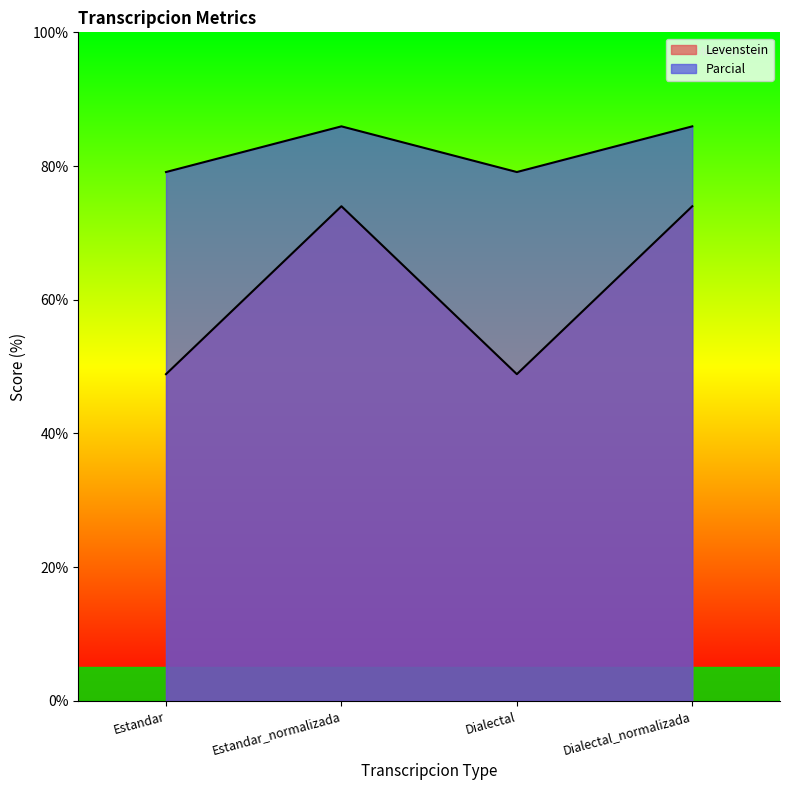

What is the label of the 4th point from the left?

Dialectal_normalizada